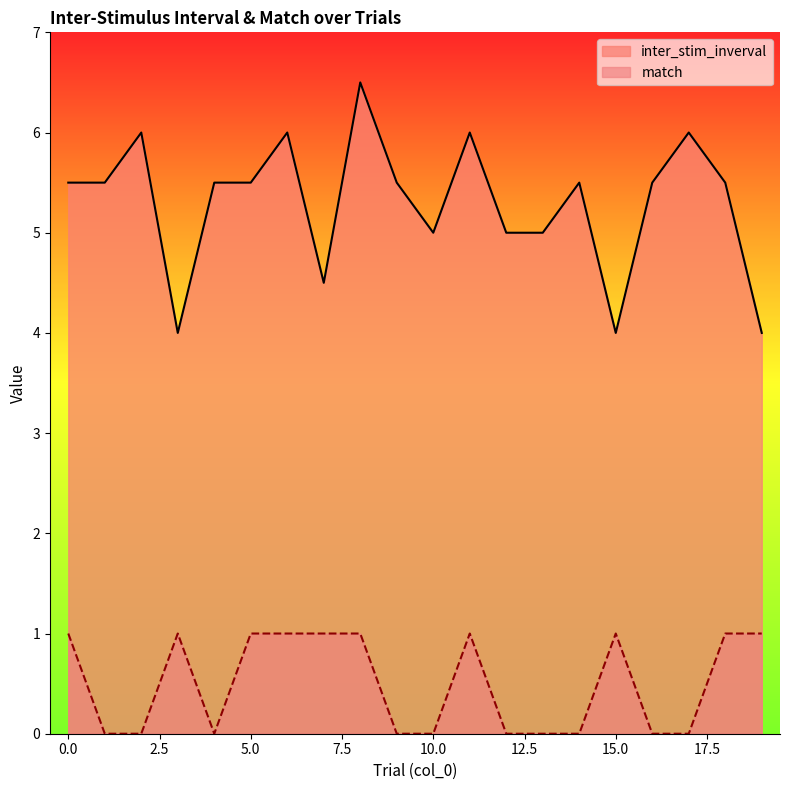

What is the value of the match point at the 4th from the left?

1.0